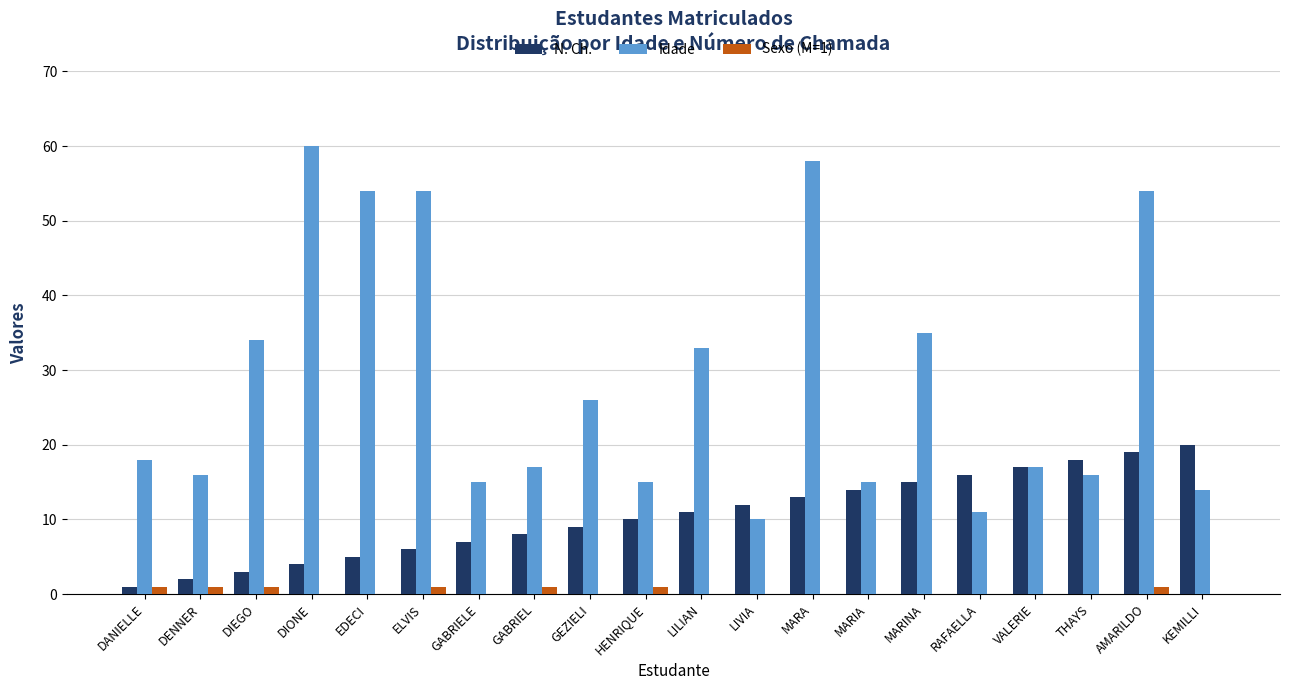

What is the spread (max minus min) of values at RAFAELLA?

16